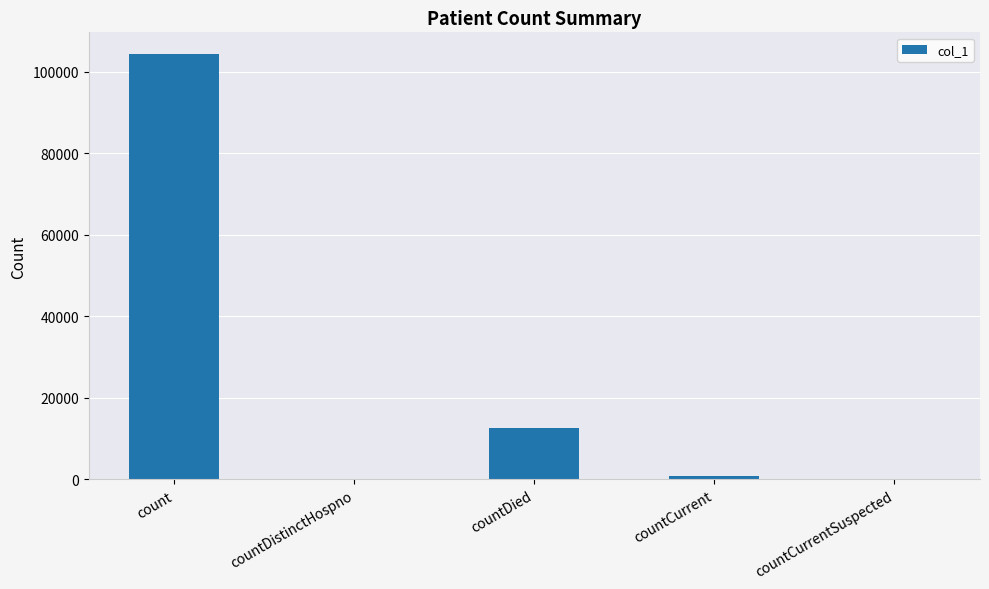

The chart shows a value of 70624 at count. True or false?

False